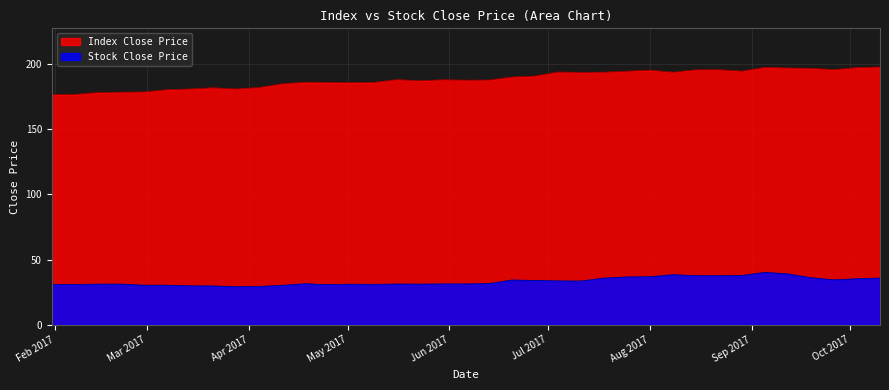

What is the highest value of the Index Close Price series?

197.8